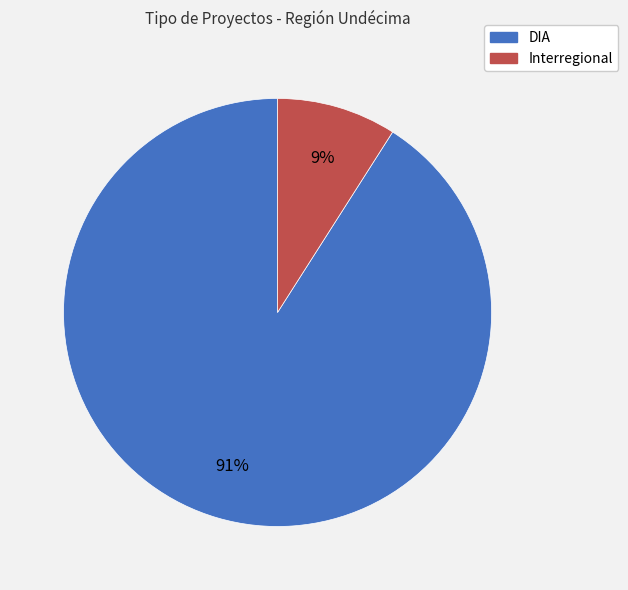

To the nearest percent, what is the difference between the largest and smallest slice percentages?

82%